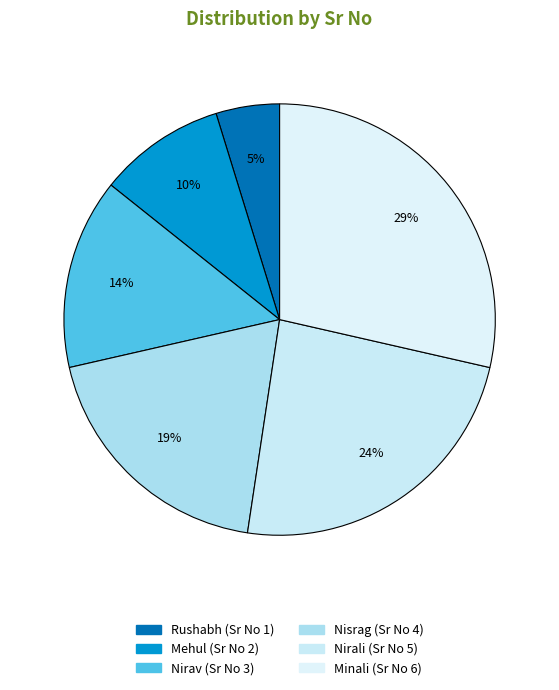

True or false: Nisrag accounts for 19% of the total.

True